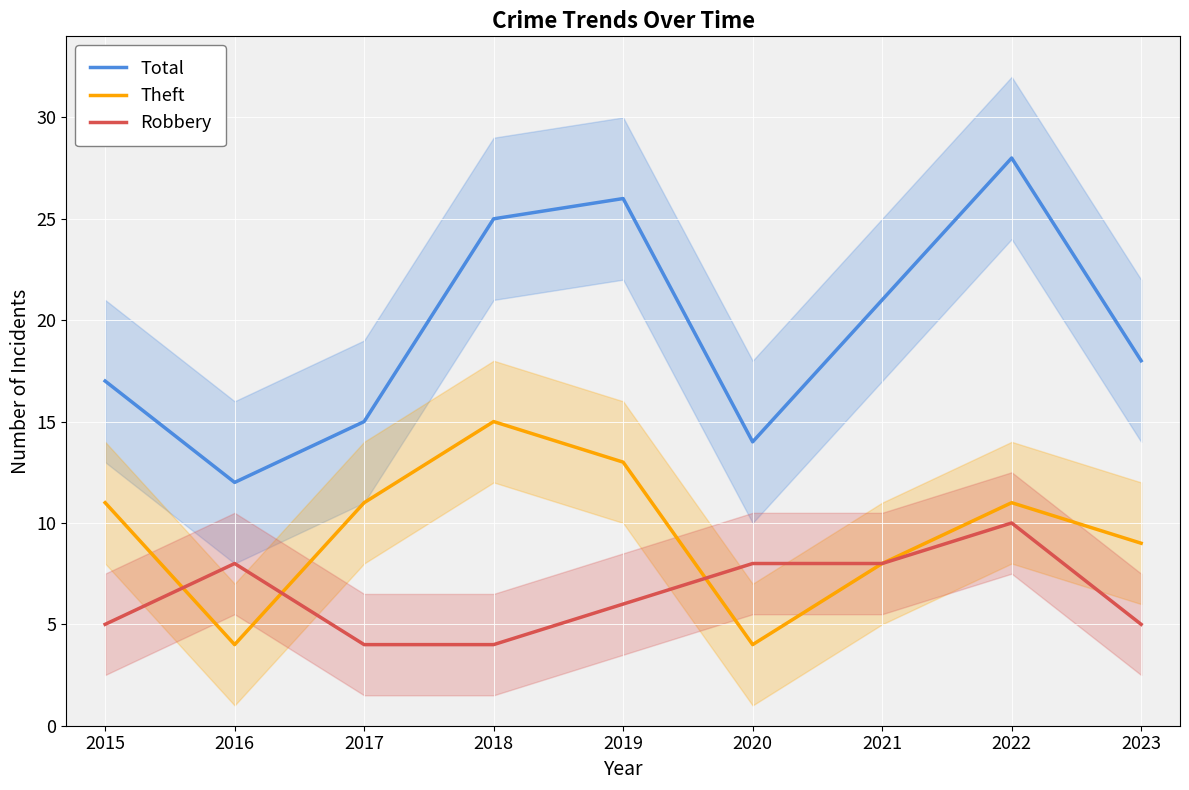

List the labels in order of Theft value, smallest first.

2016, 2020, 2021, 2023, 2015, 2017, 2022, 2019, 2018